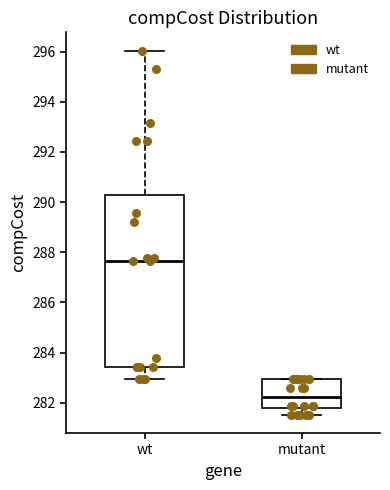

Which box has the highest median line?

wt